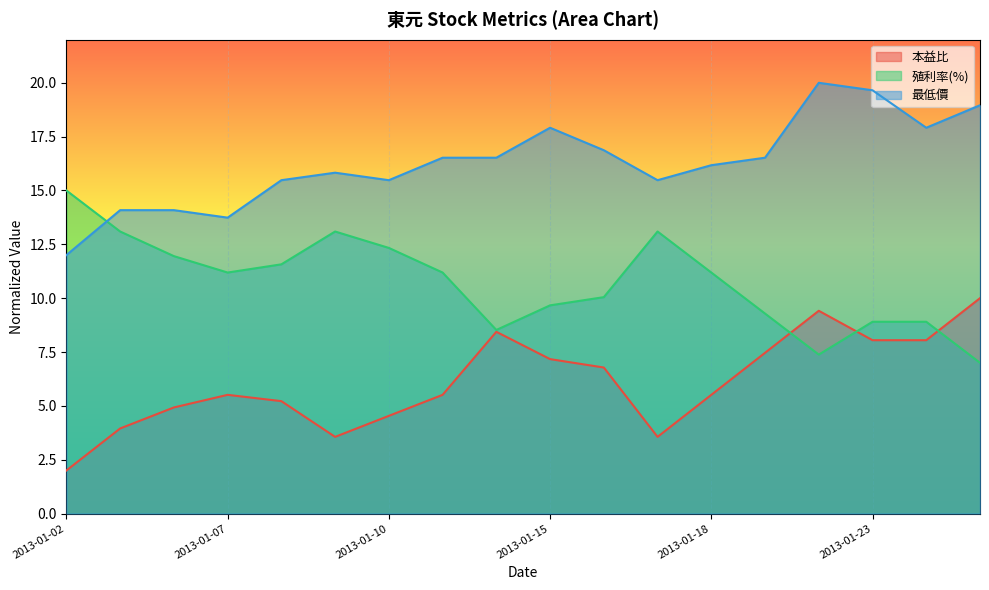

Where is the first local minimum for 最低價?

2013-01-07